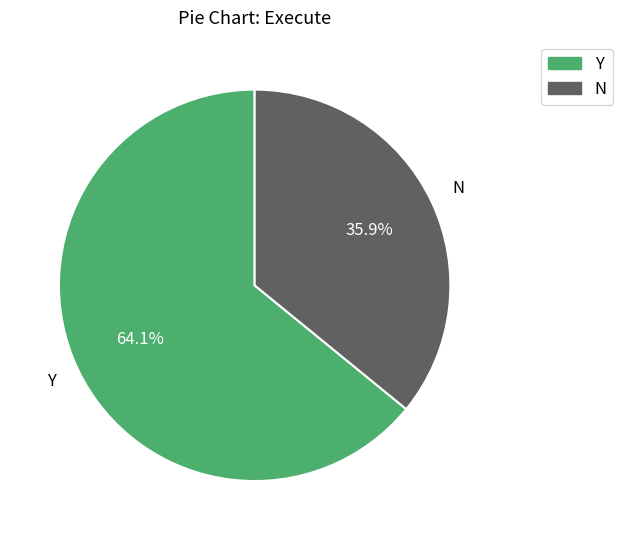

What is the smallest slice in the pie chart?

N